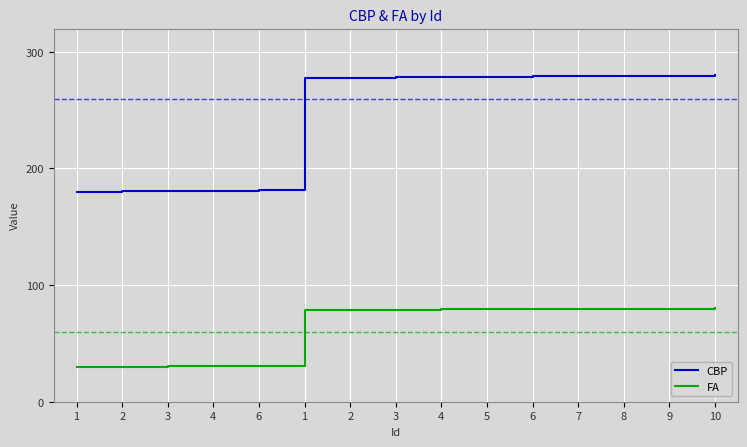

What are all the series names shown in the legend?

CBP, FA